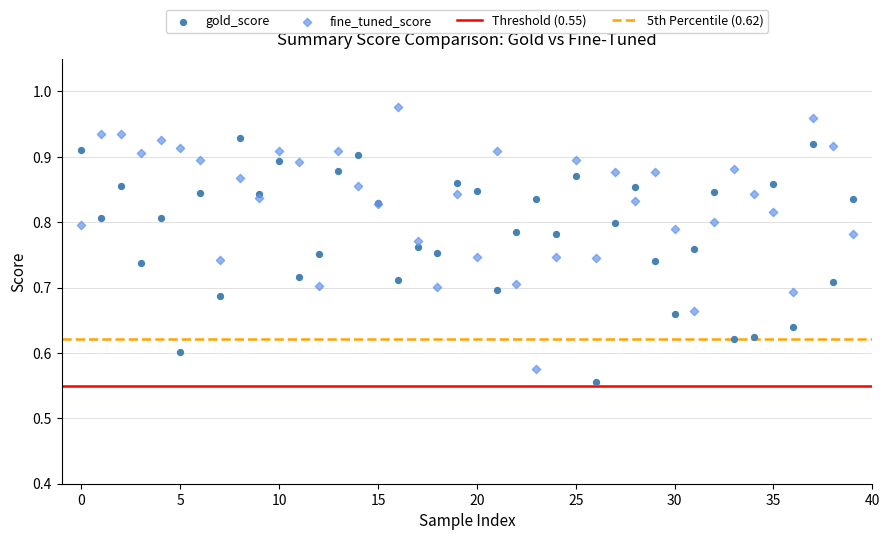

Which series reaches the maximum Y coordinate?

fine_tuned_score